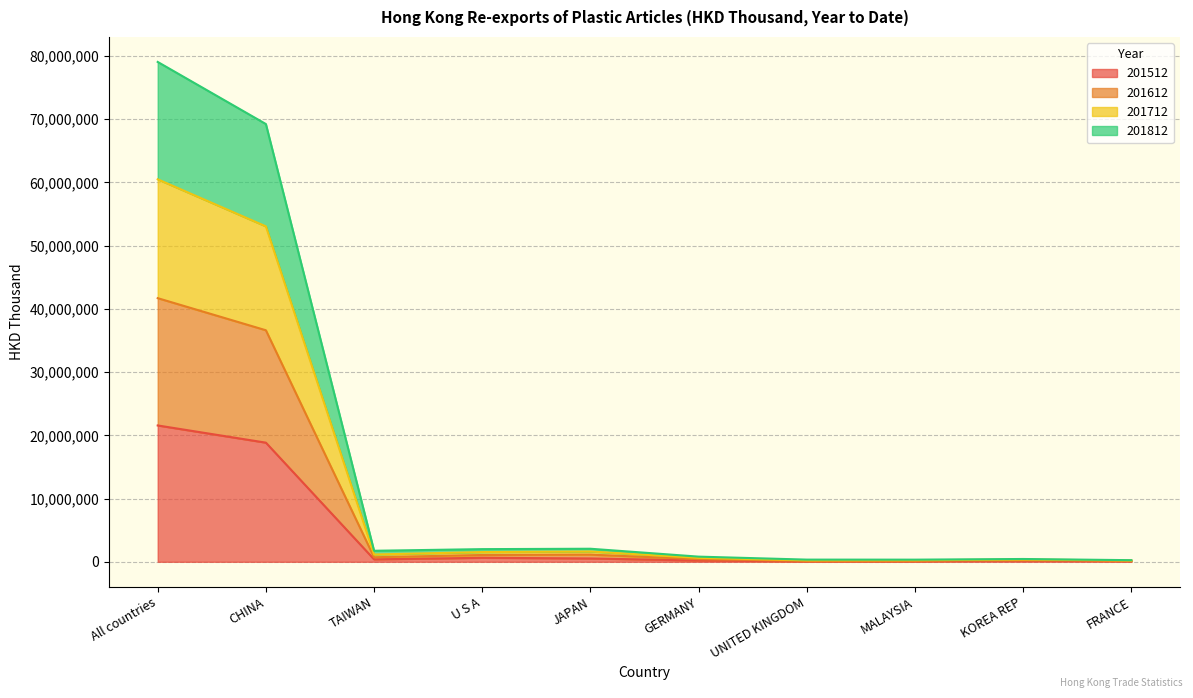

At which category is the sum across all series the highest?

All countries